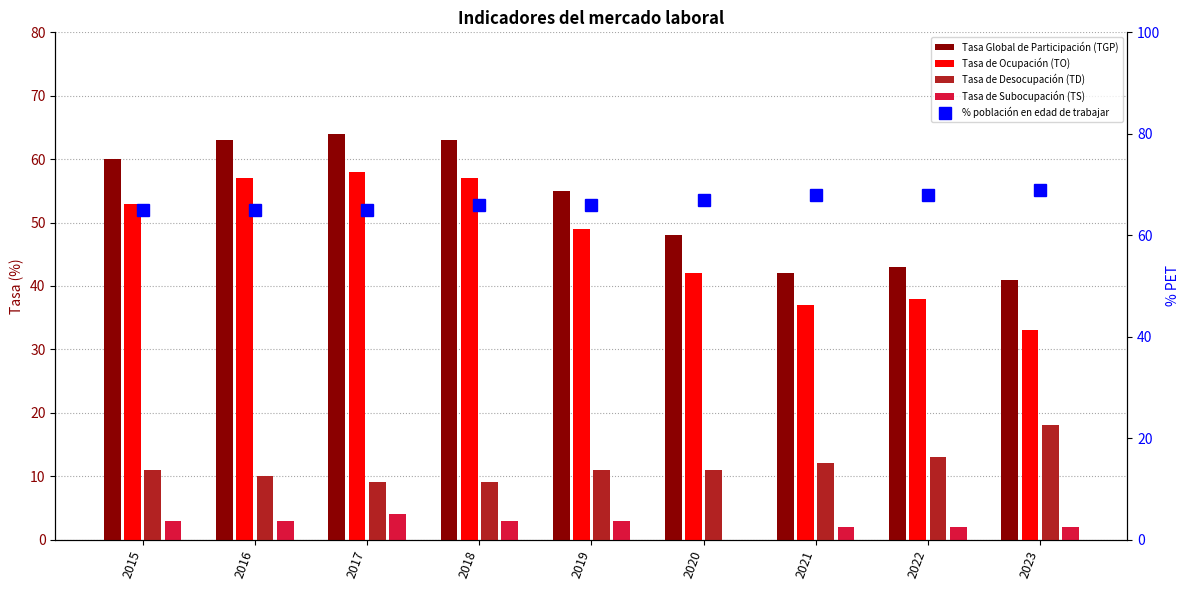

What is the value of the Tasa de Ocupación (TO) bar at the 7th from the left?

37